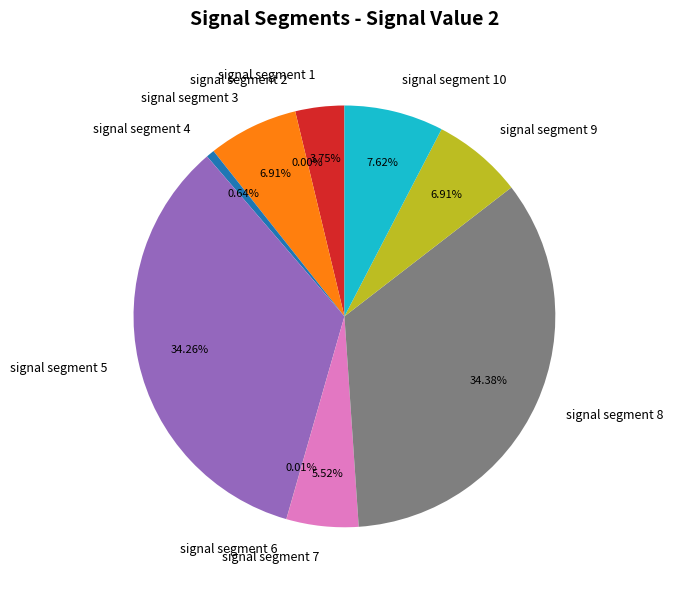

What is the smallest slice in the pie chart?

signal segment 2